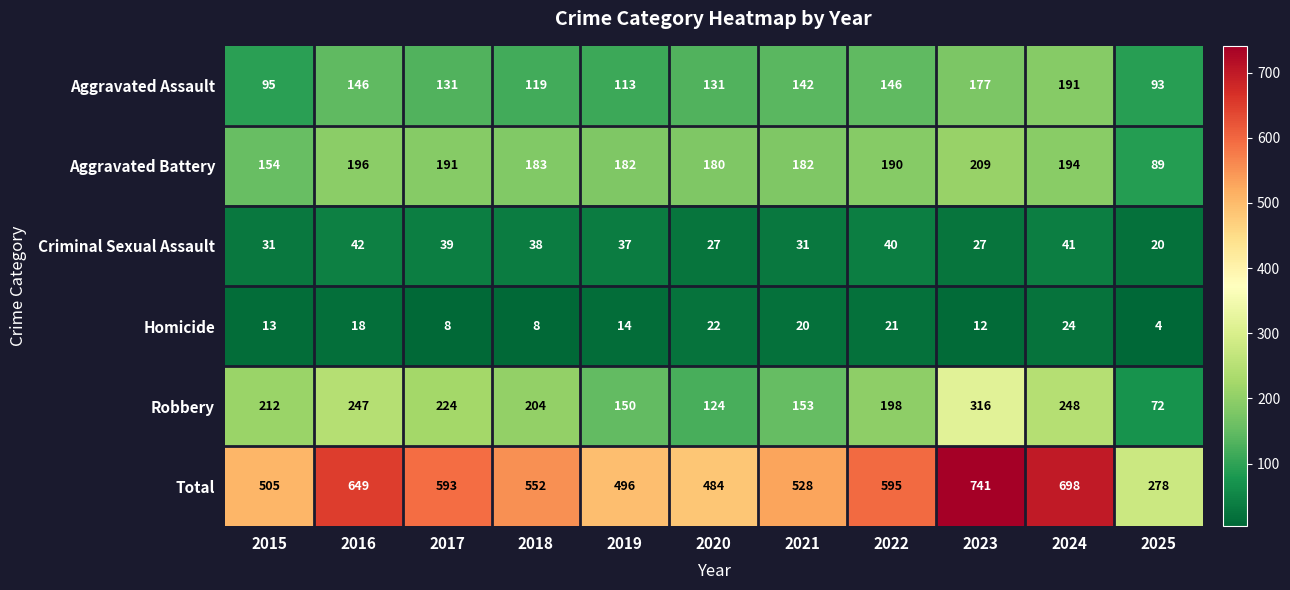

Rank the series at 2024 from lowest to highest value.

Homicide, Criminal Sexual Assault, Aggravated Assault, Aggravated Battery, Robbery, Total